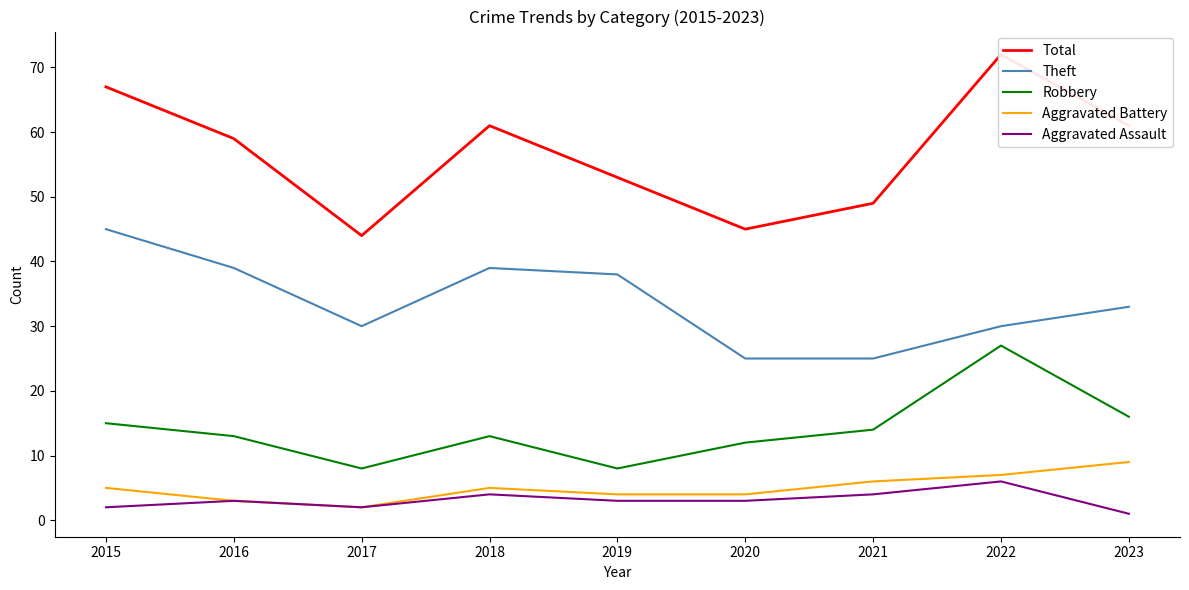

At 2019, list the series in order from largest to smallest.

Total, Theft, Robbery, Aggravated Battery, Aggravated Assault